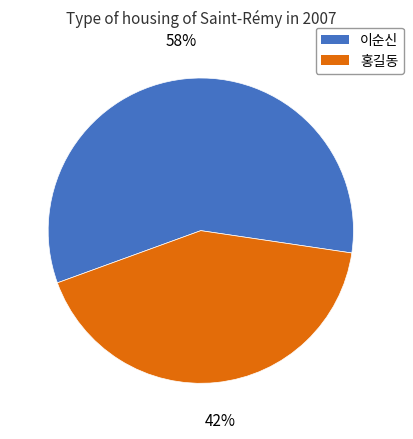

Which has a higher value, 이순신 or 홍길동?

이순신